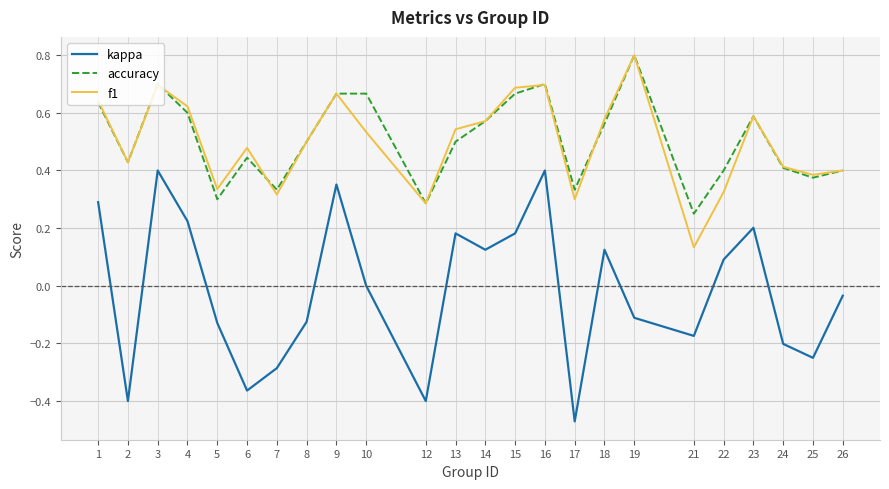

What is the total value across all series at 22?

0.8